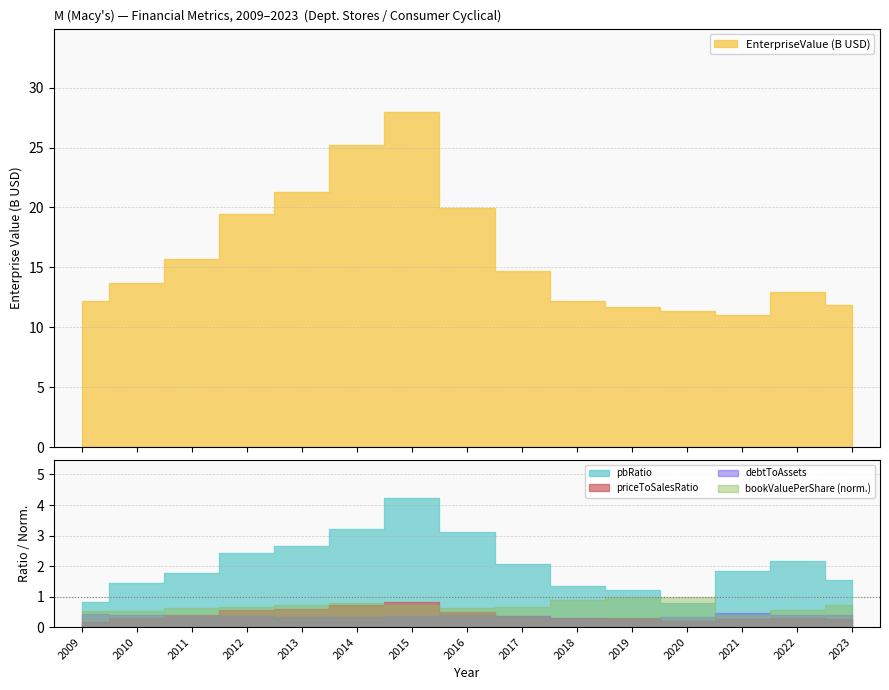

What is the approximate value of debtToAssets at 2019?

0.3